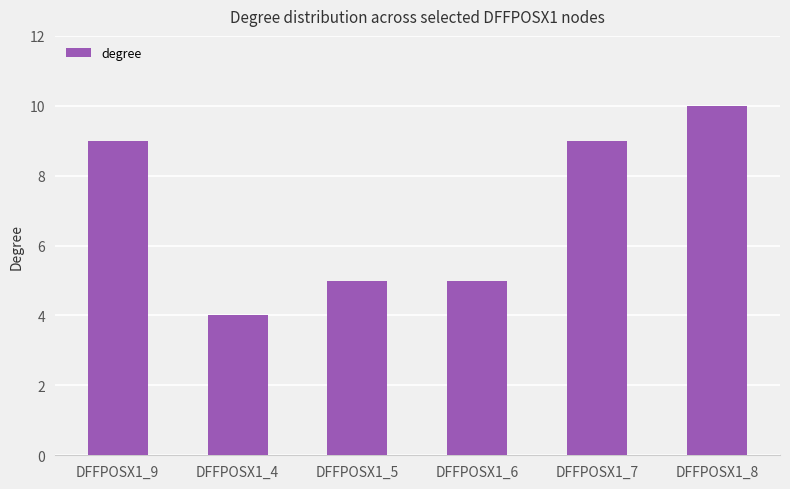

What is the minimum value shown in the chart?

4